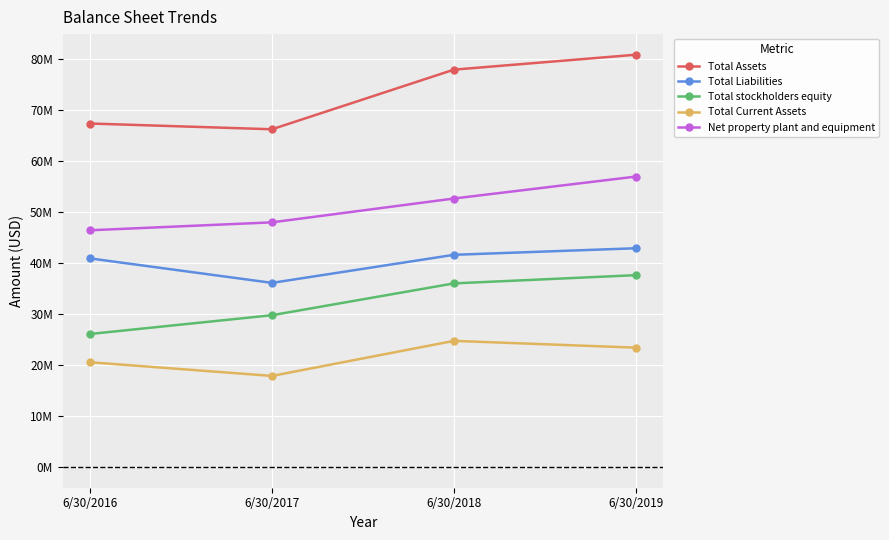

What is the spread (max minus min) of values at 6/30/2018?

53118535